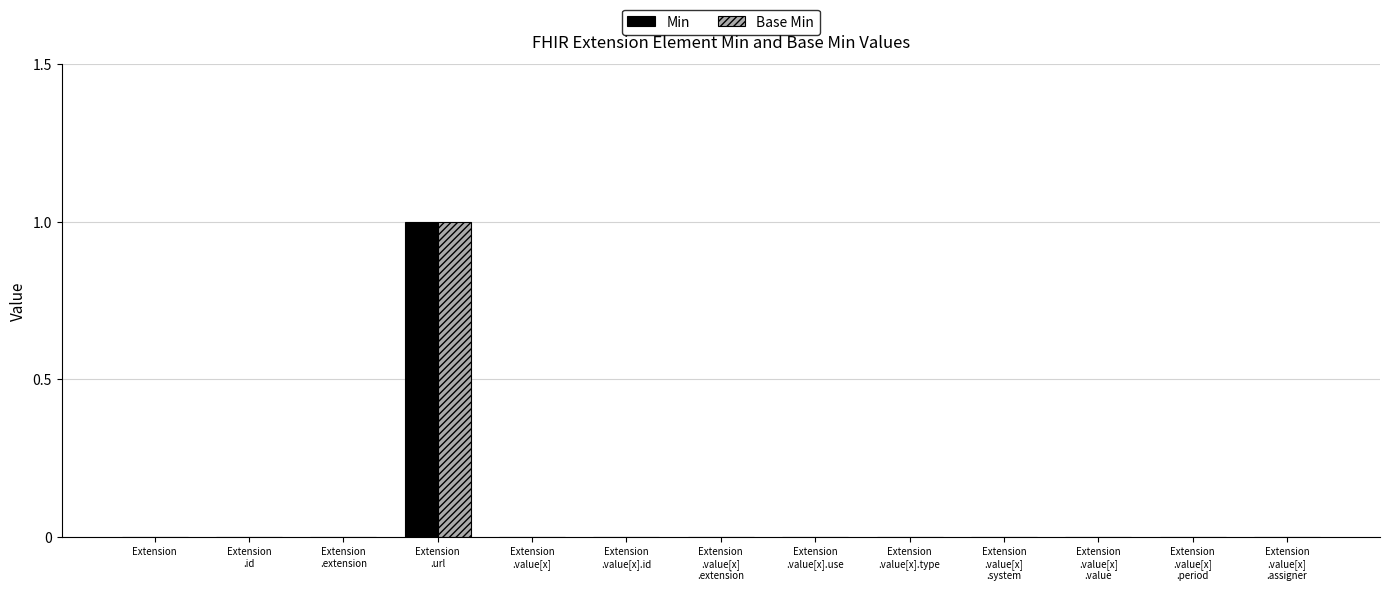

Is it true that Base Min equals 0 at Extension?

True